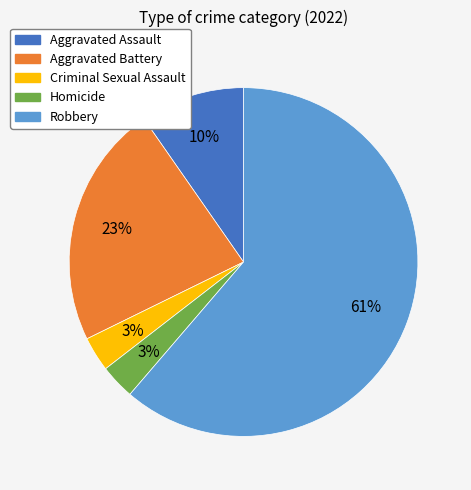

Do Aggravated Battery and Criminal Sexual Assault together represent more than half of the pie?

No